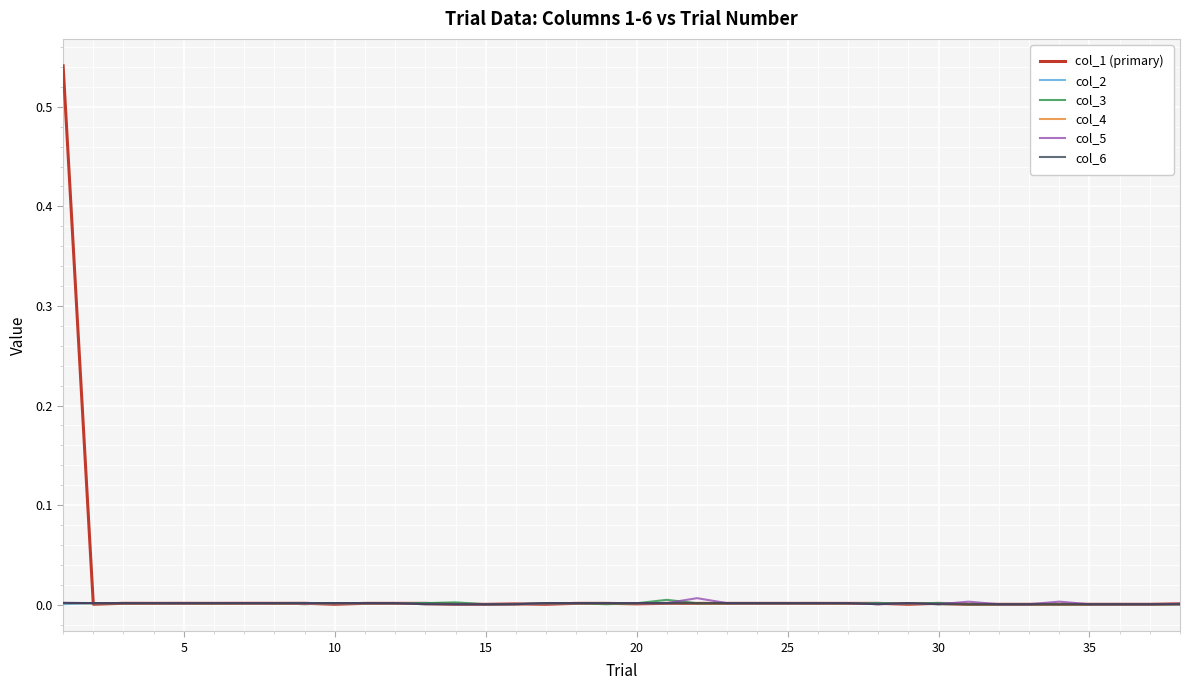

Which series has the largest range (max minus min)?

col_1 (primary)